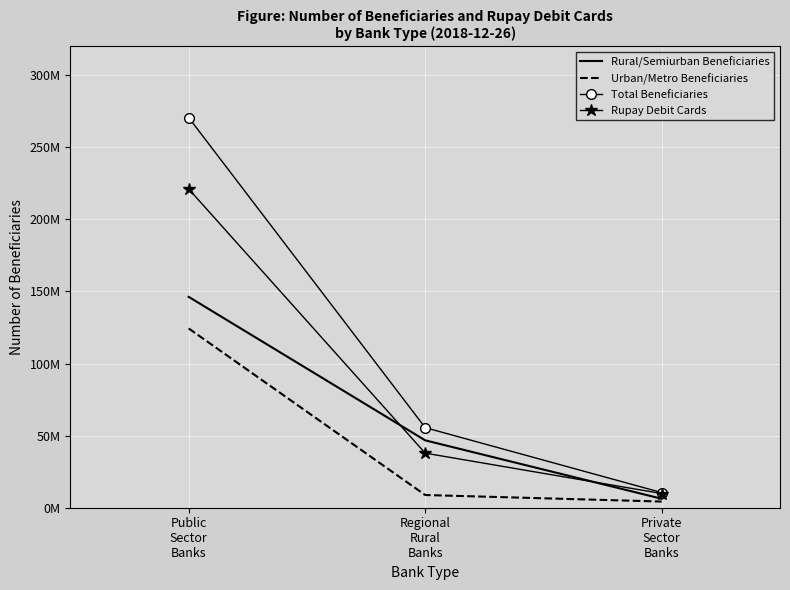

At Private
Sector
Banks, list the series in order from largest to smallest.

Total Beneficiaries, Rupay Debit Cards, Rural/Semiurban Beneficiaries, Urban/Metro Beneficiaries